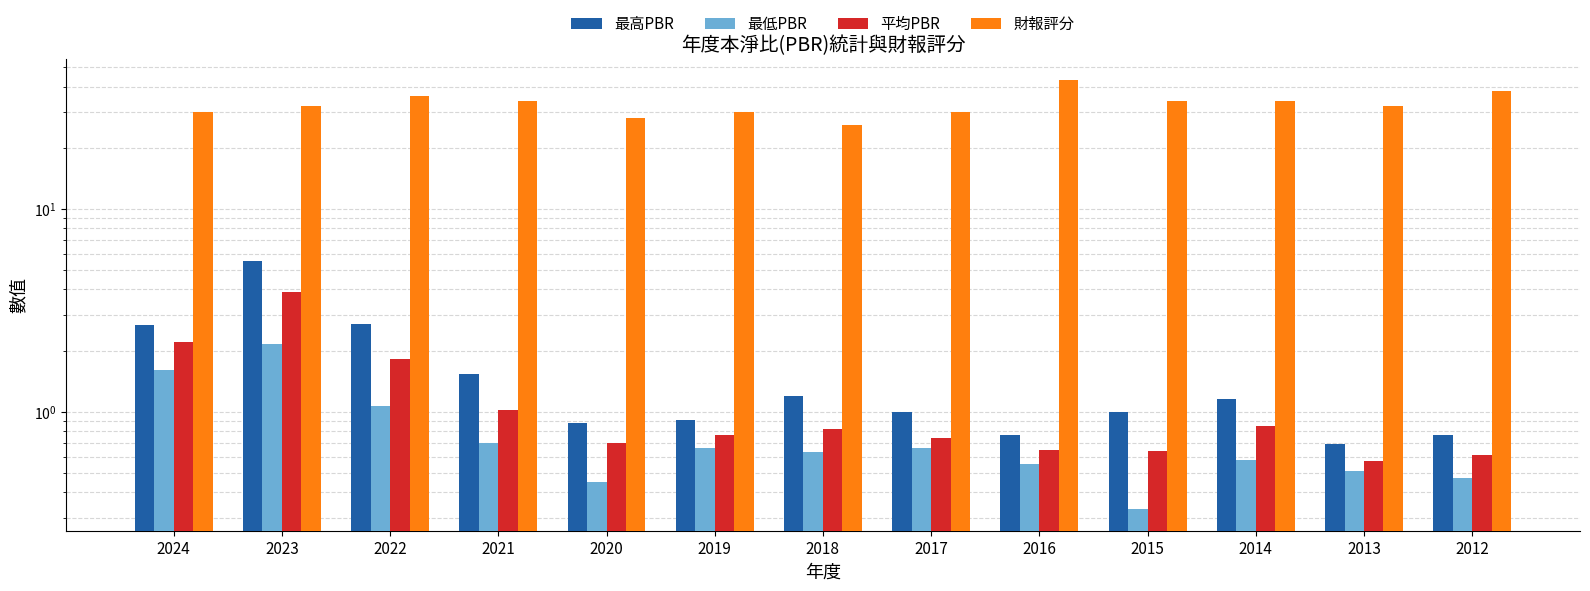

At which category is the sum across all series the highest?

2016